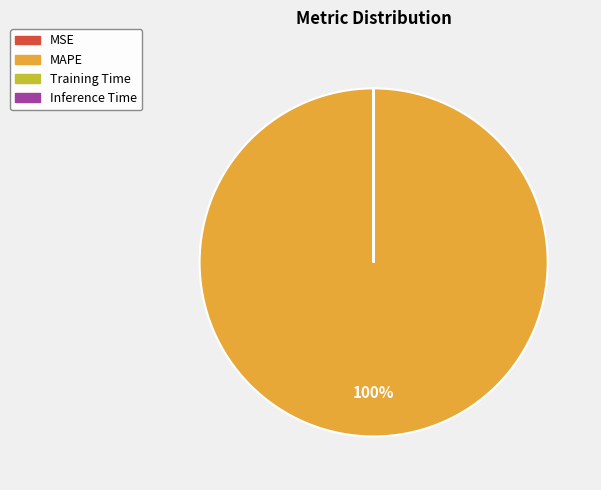

Is there any slice that represents more than half of the pie?

Yes